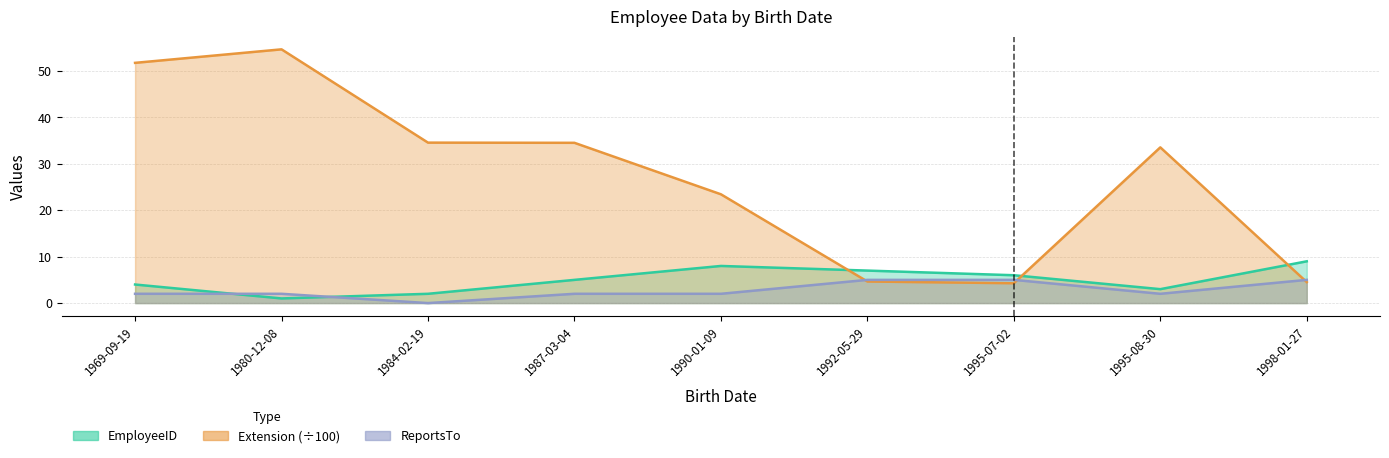

True or false: EmployeeID and ReportsTo cross at least once.

True